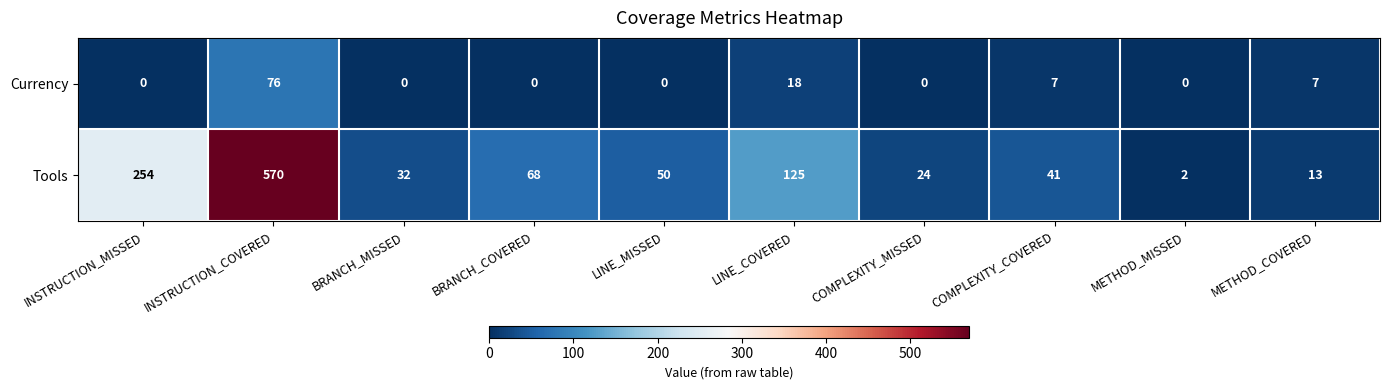

At how many categories does at least one series exceed 67?

4